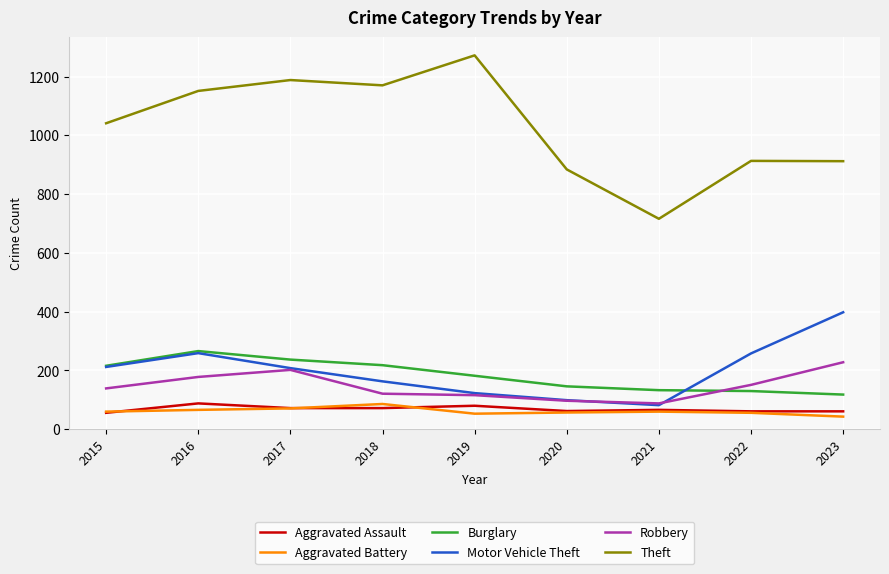

True or false: Burglary and Aggravated Battery intersect in this chart.

False